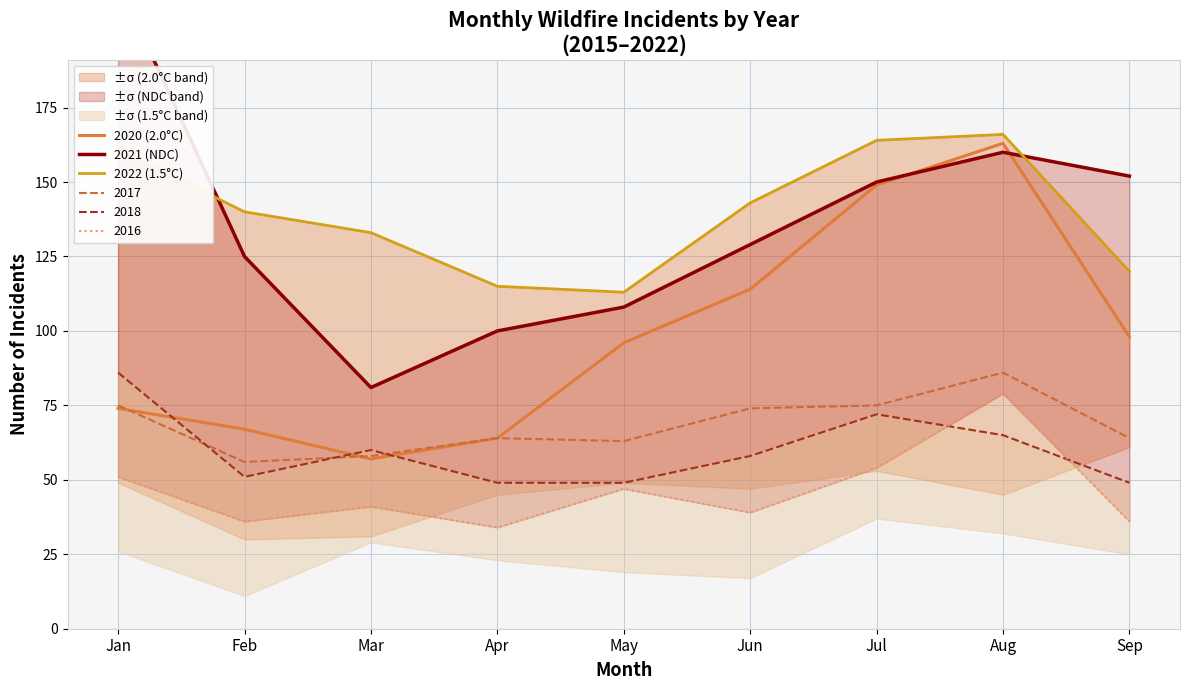

Does the chart have visible grid lines?

Yes